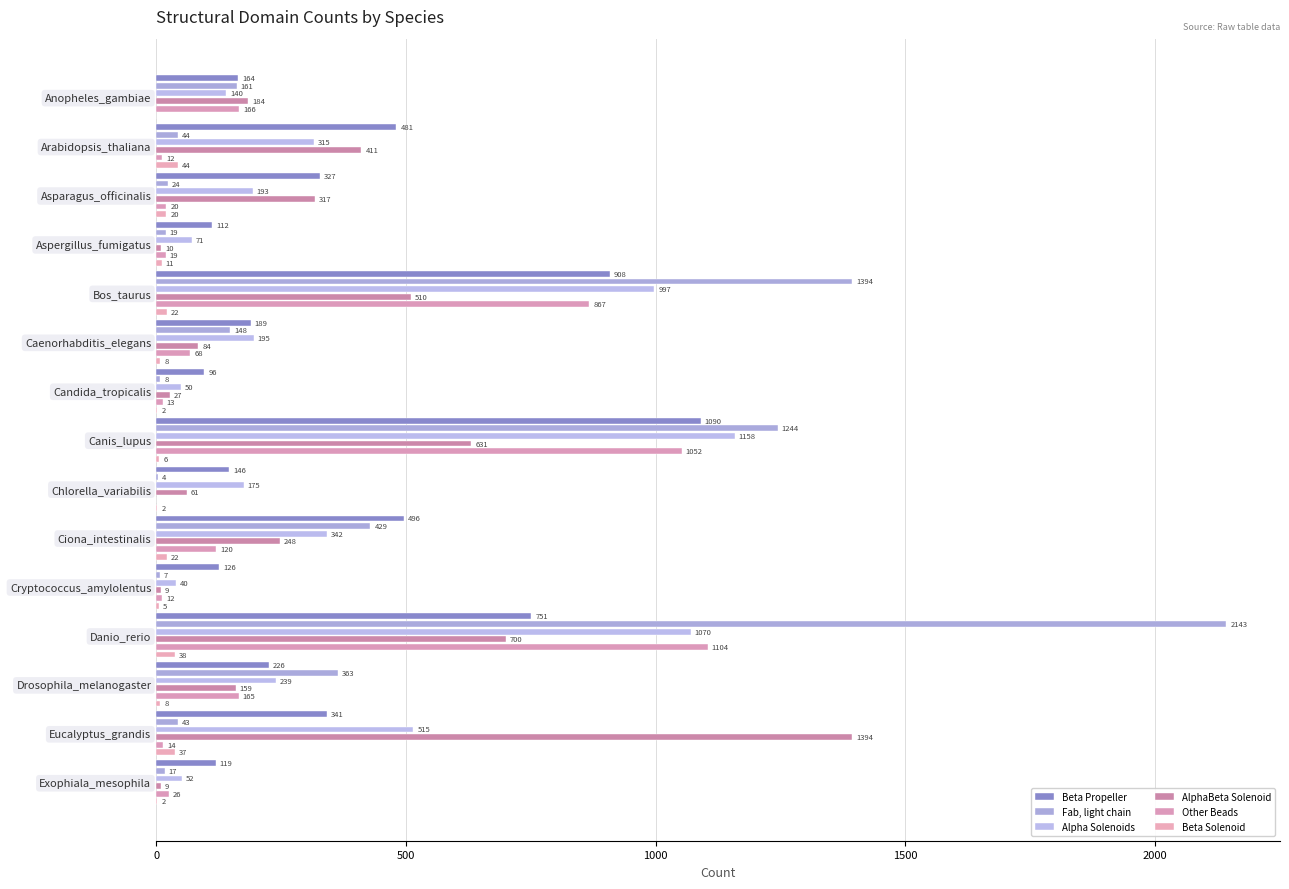

Reading right to left, transcribe all the data shown in this chart.

Beta Propeller: 119	341	226	751	126	496	146	1090	96	189	908	112	327	481	164
Fab, light chain: 17	43	363	2143	7	429	4	1244	8	148	1394	19	24	44	161
Alpha Solenoids: 52	515	239	1070	40	342	175	1158	50	195	997	71	193	315	140
AlphaBeta Solenoid: 9	1394	159	700	9	248	61	631	27	84	510	10	317	411	184
Other Beads: 26	14	165	1104	12	120	0	1052	13	68	867	19	20	12	166
Beta Solenoid: 2	37	8	38	5	22	2	6	2	8	22	11	20	44	0